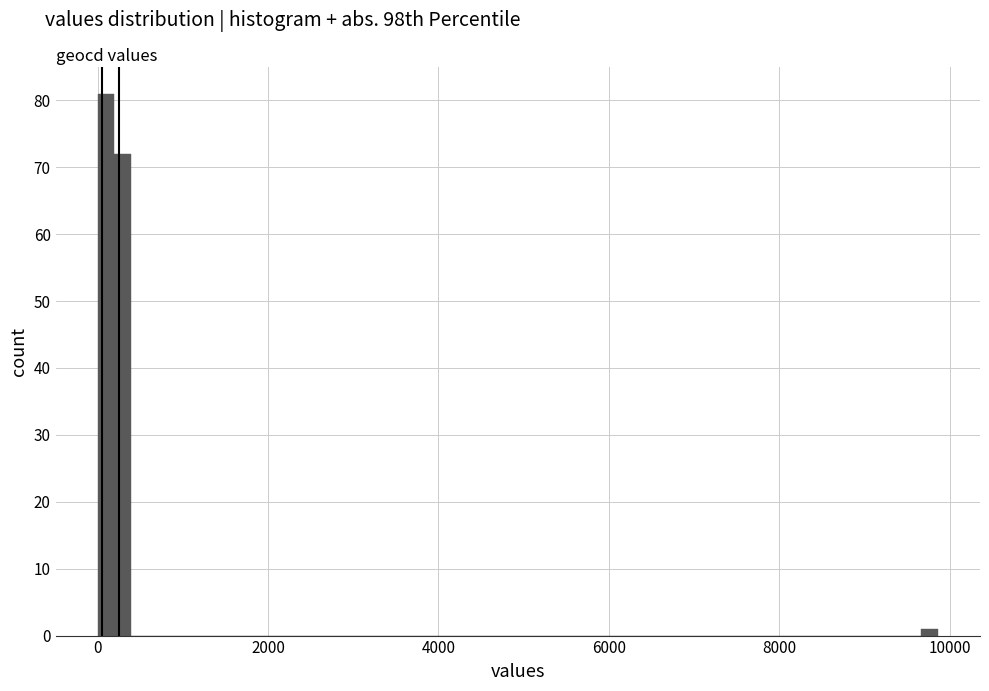

Read against the x-axis, roughly where is the centre of the tallest bar?

0